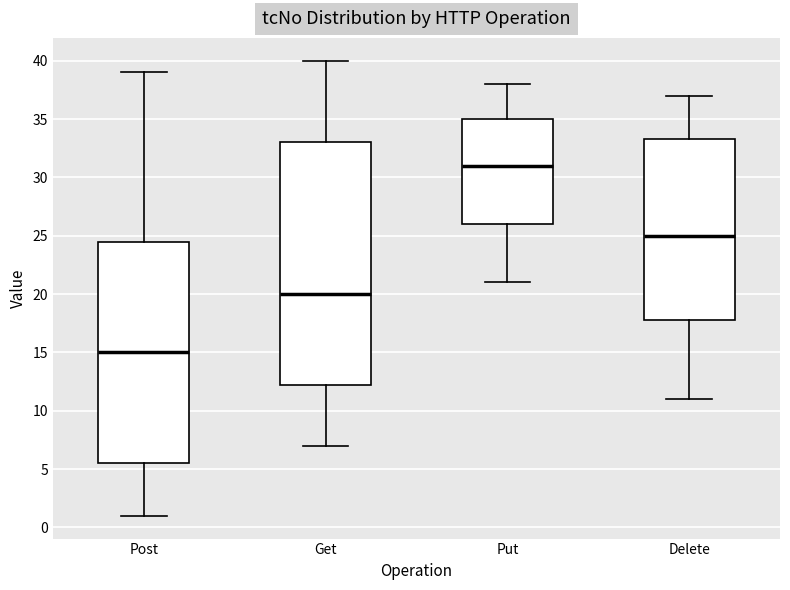

Which box has the lowest median line?

Post